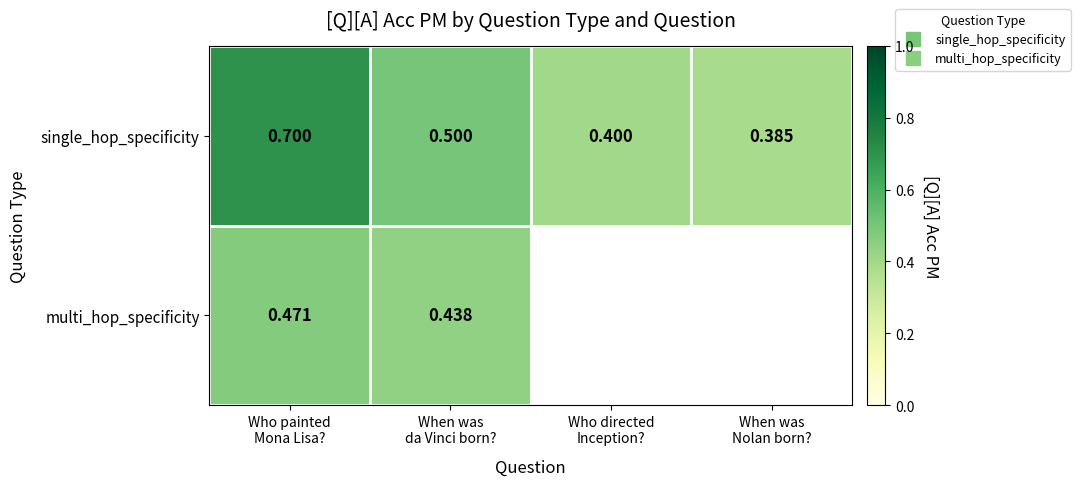

Is it true that single_hop_specificity equals 0.5 at Who painted Mona Lisa??

False